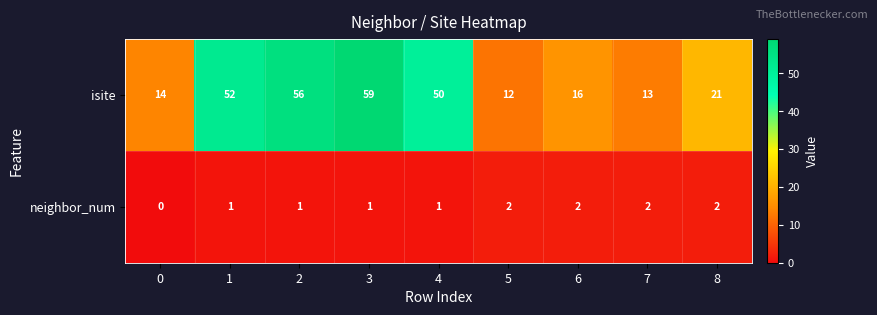

Is it true that isite equals 56 at 2?

True